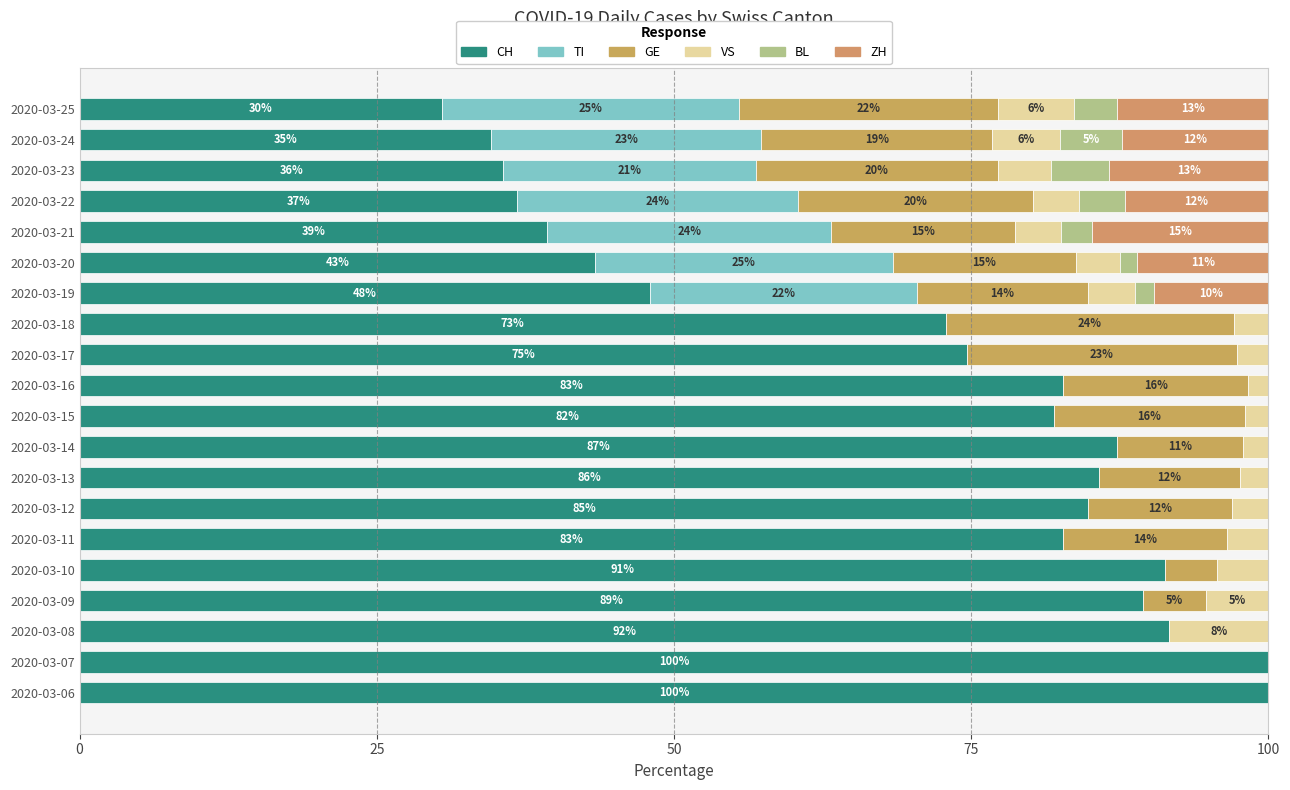

What are all the series names shown in the legend?

CH, TI, GE, VS, BL, ZH